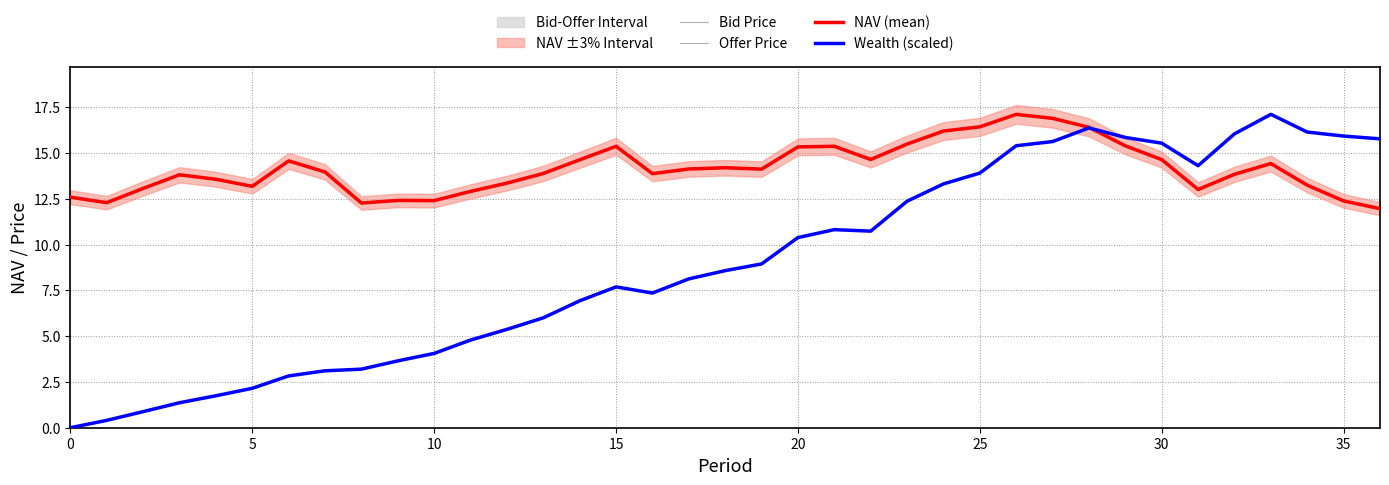

What is the minimum value for NAV (mean)?

12.0